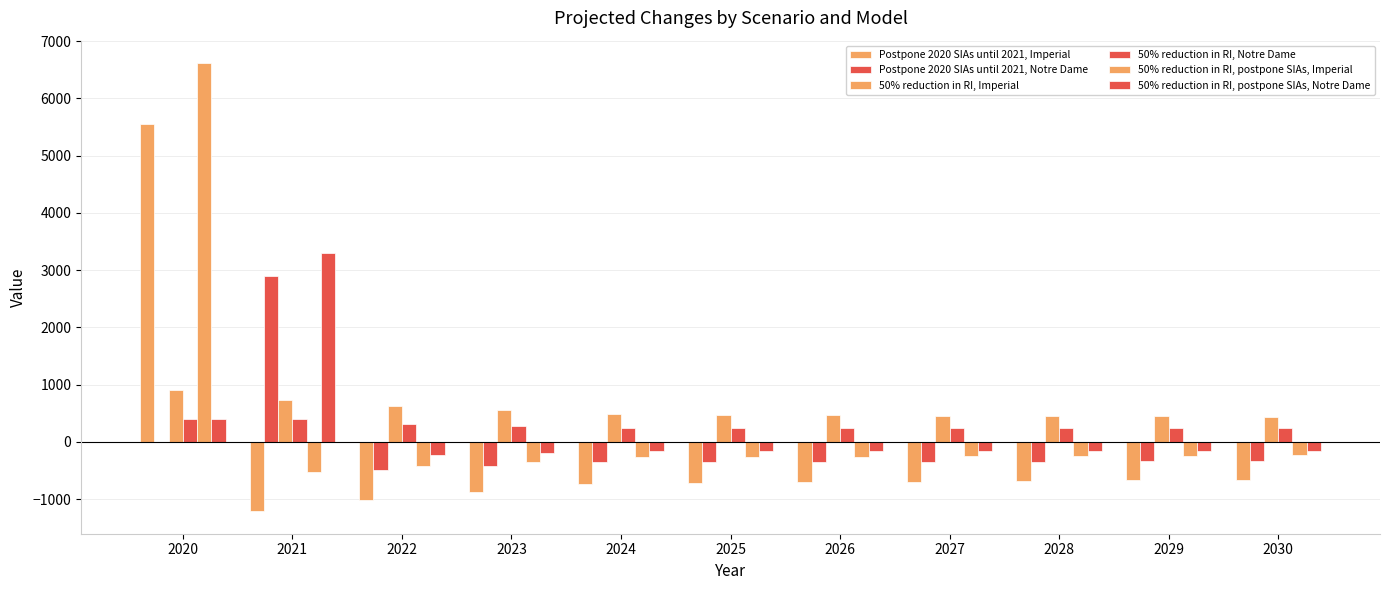

What is the difference between the maximum and minimum values in the 50% reduction in RI, postpone SIAs, Notre Dame series?

3525